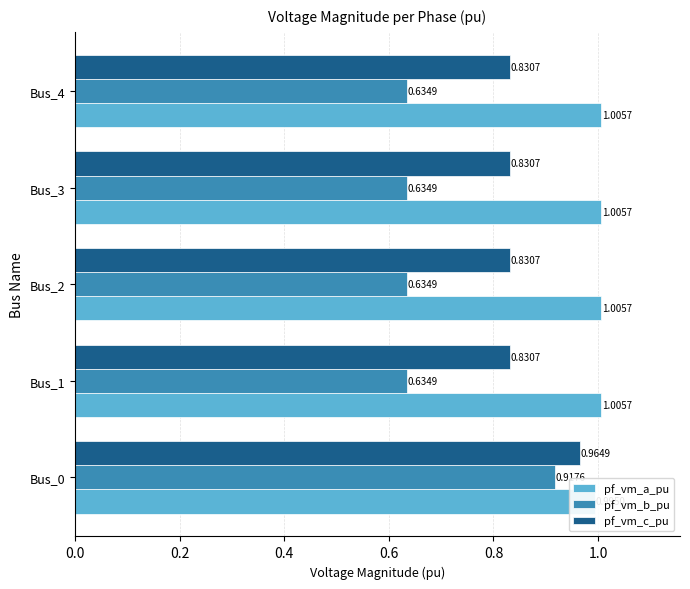

Count the number of categories in the chart.

5